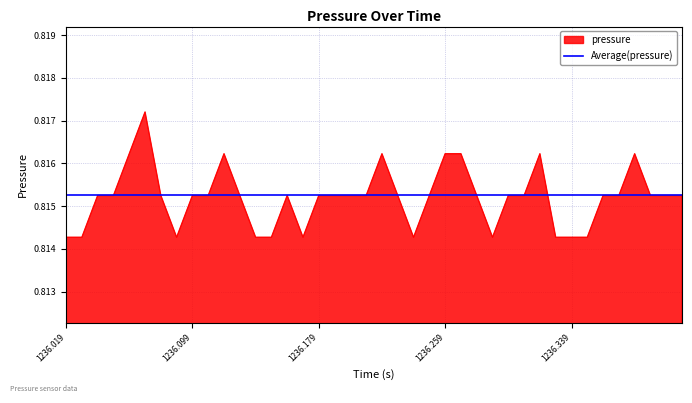

What is the sum of the values at 1236.269 and 1236.119?

1.6